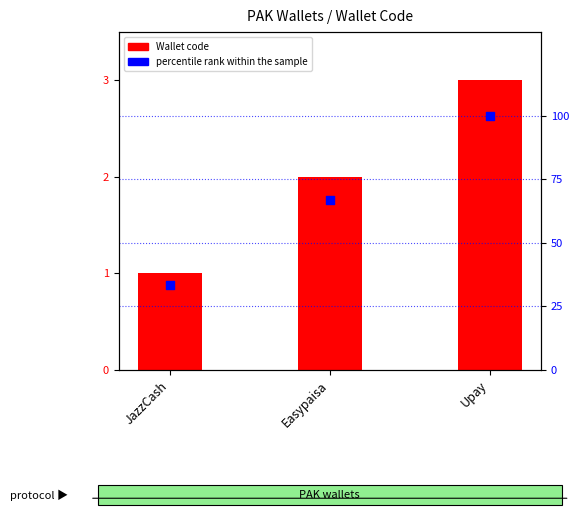

Which series has the largest total across all categories?

percentile rank within the sample